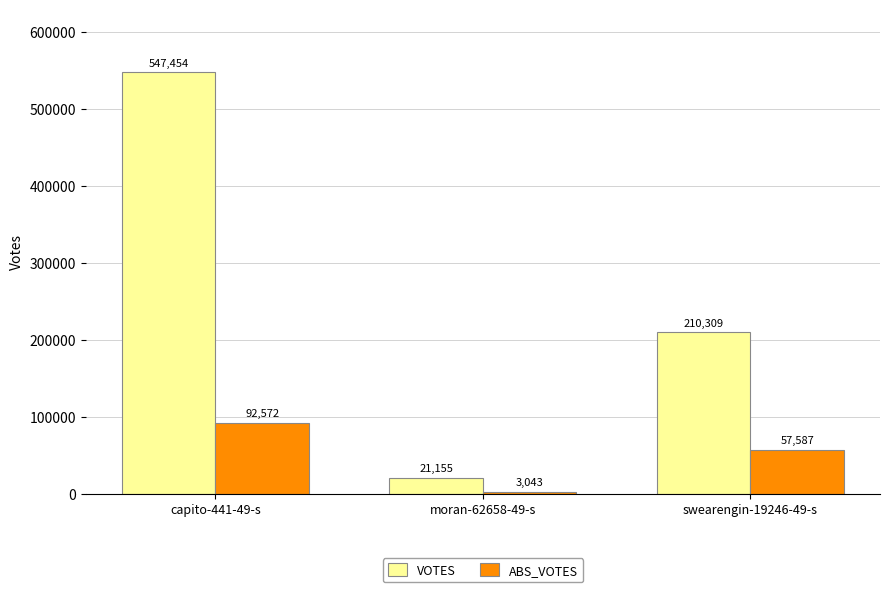

Reading left to right, transcribe all the data shown in this chart.

VOTES: capito-441-49-s=547454	moran-62658-49-s=21155	swearengin-19246-49-s=210309
ABS_VOTES: capito-441-49-s=92572	moran-62658-49-s=3043	swearengin-19246-49-s=57587